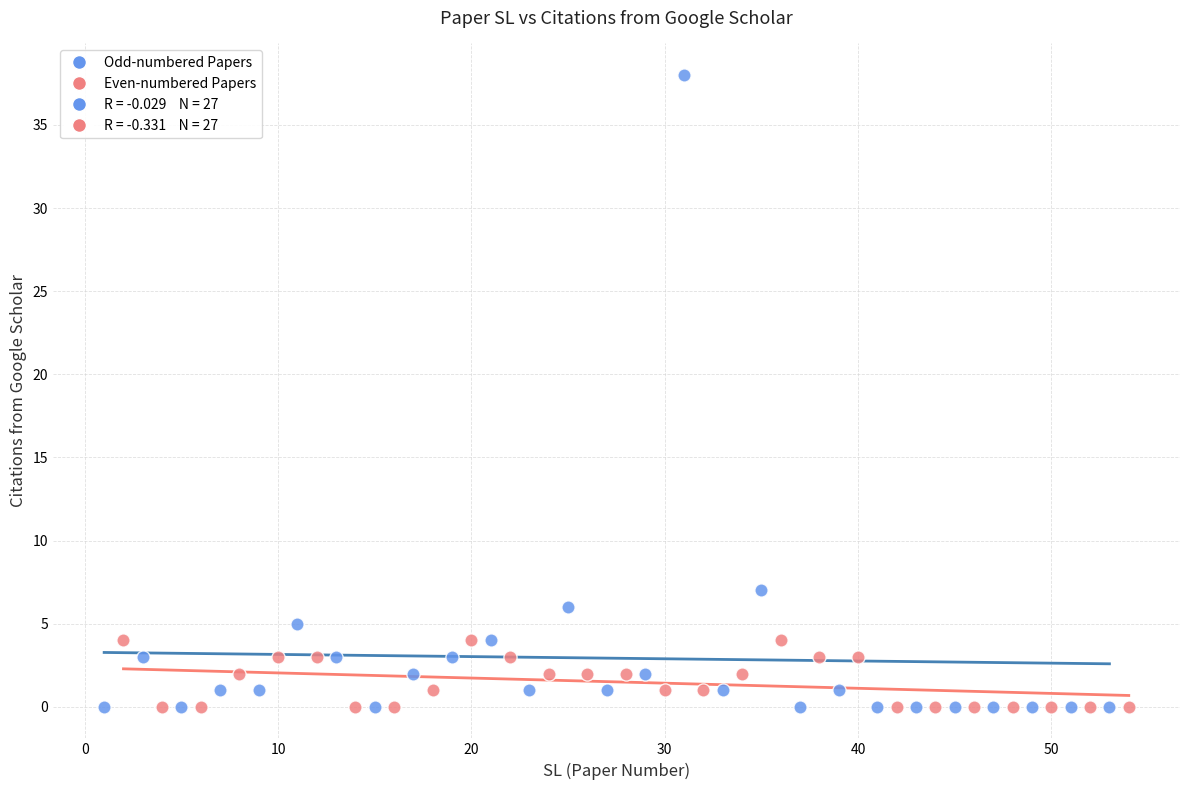

Which series has the widest spread of Y values?

Odd-numbered Papers